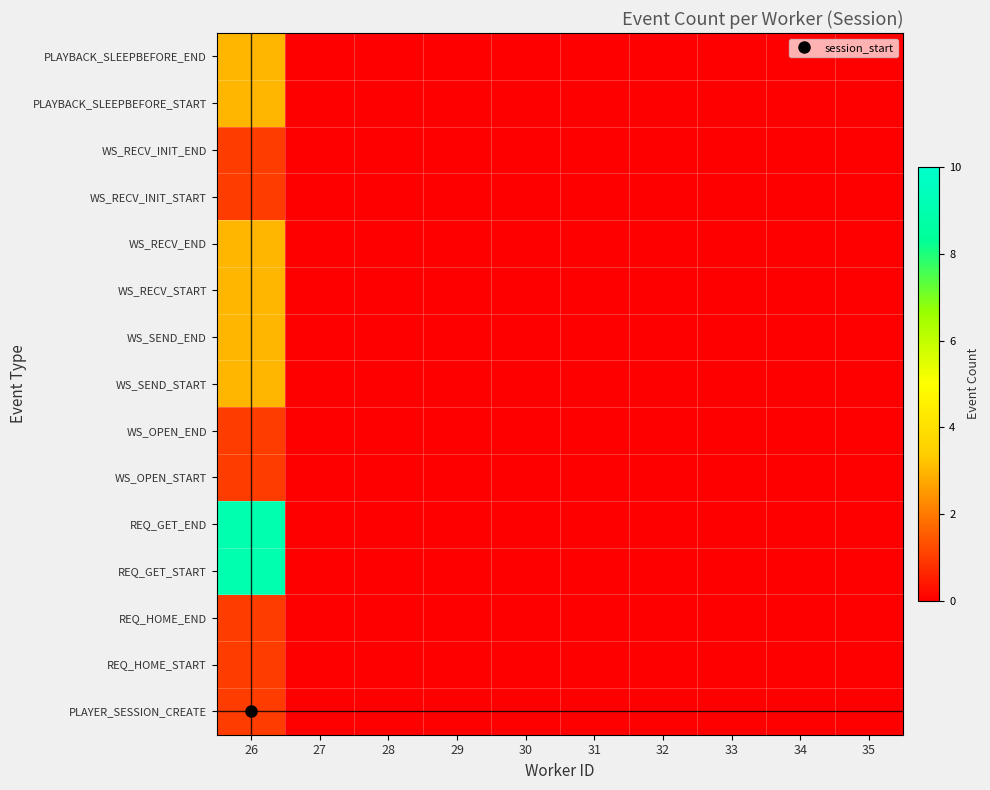

What is the maximum value shown in the chart?

9